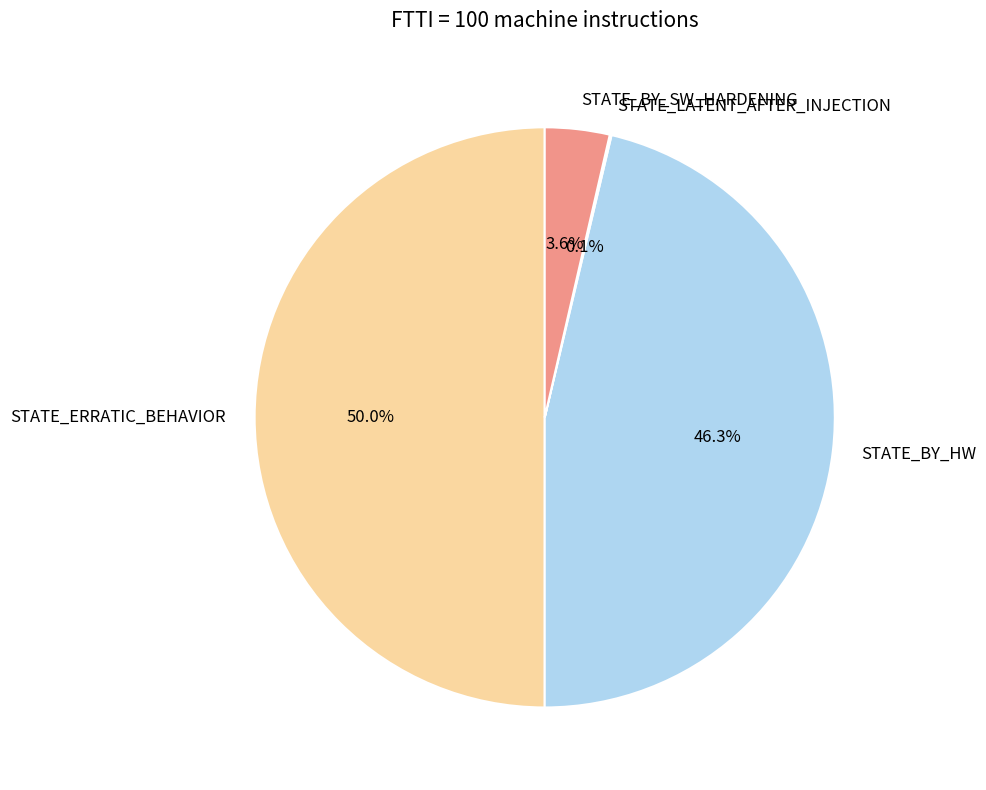

What portion of the pie excludes STATE_BY_SW_HARDENING?

96.4%